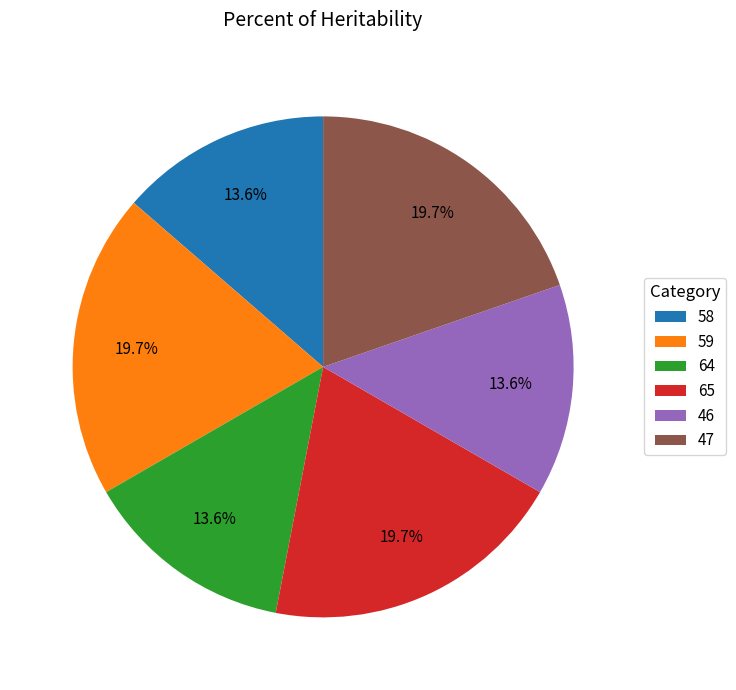

Do 65 and 46 together represent more than half of the pie?

No